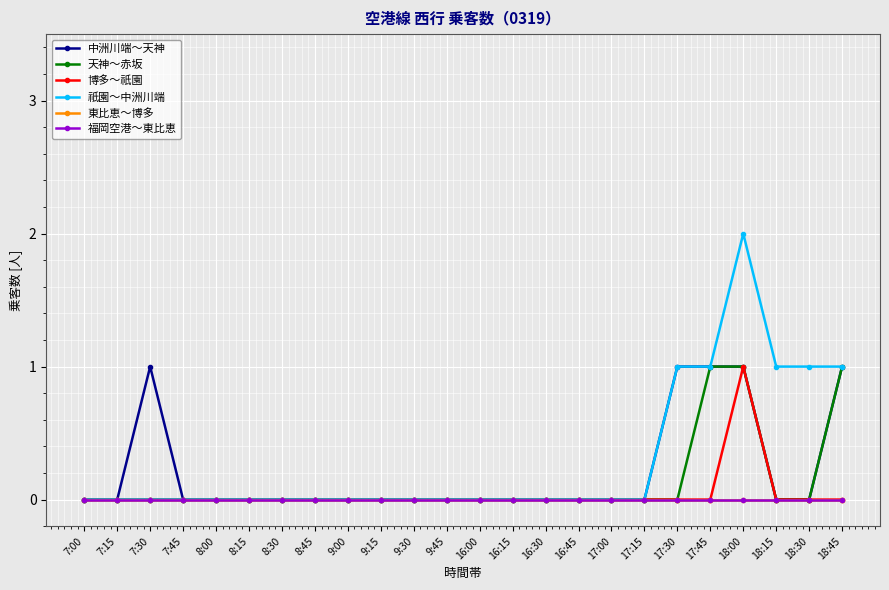

Does the chart have visible grid lines?

Yes